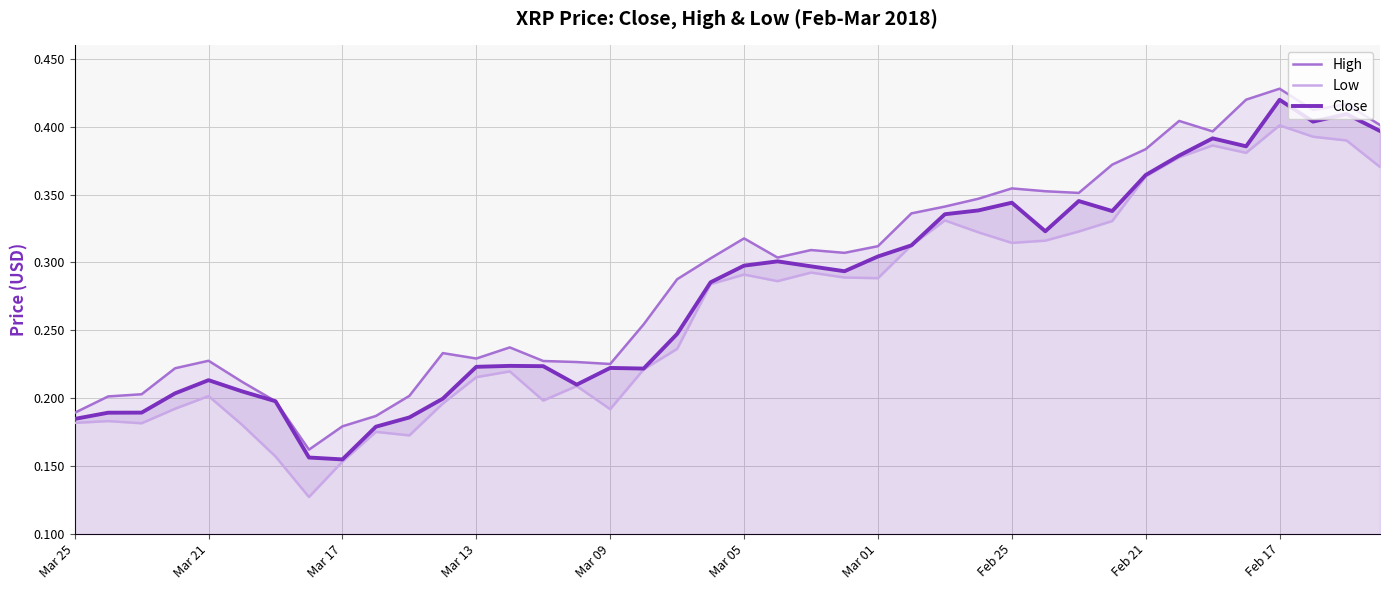

At 10, list the series in order from largest to smallest.

High, Close, Low